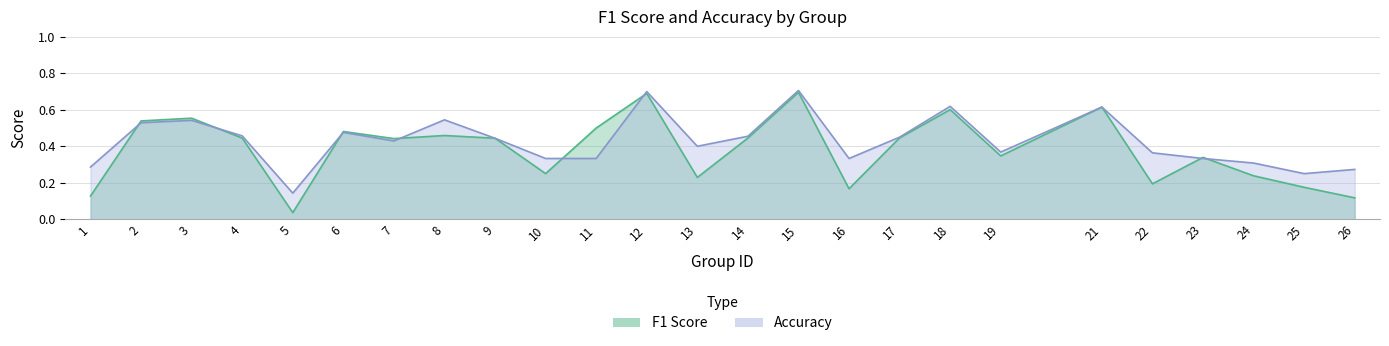

Is it true that f1 equals 0.7 at 8?

False